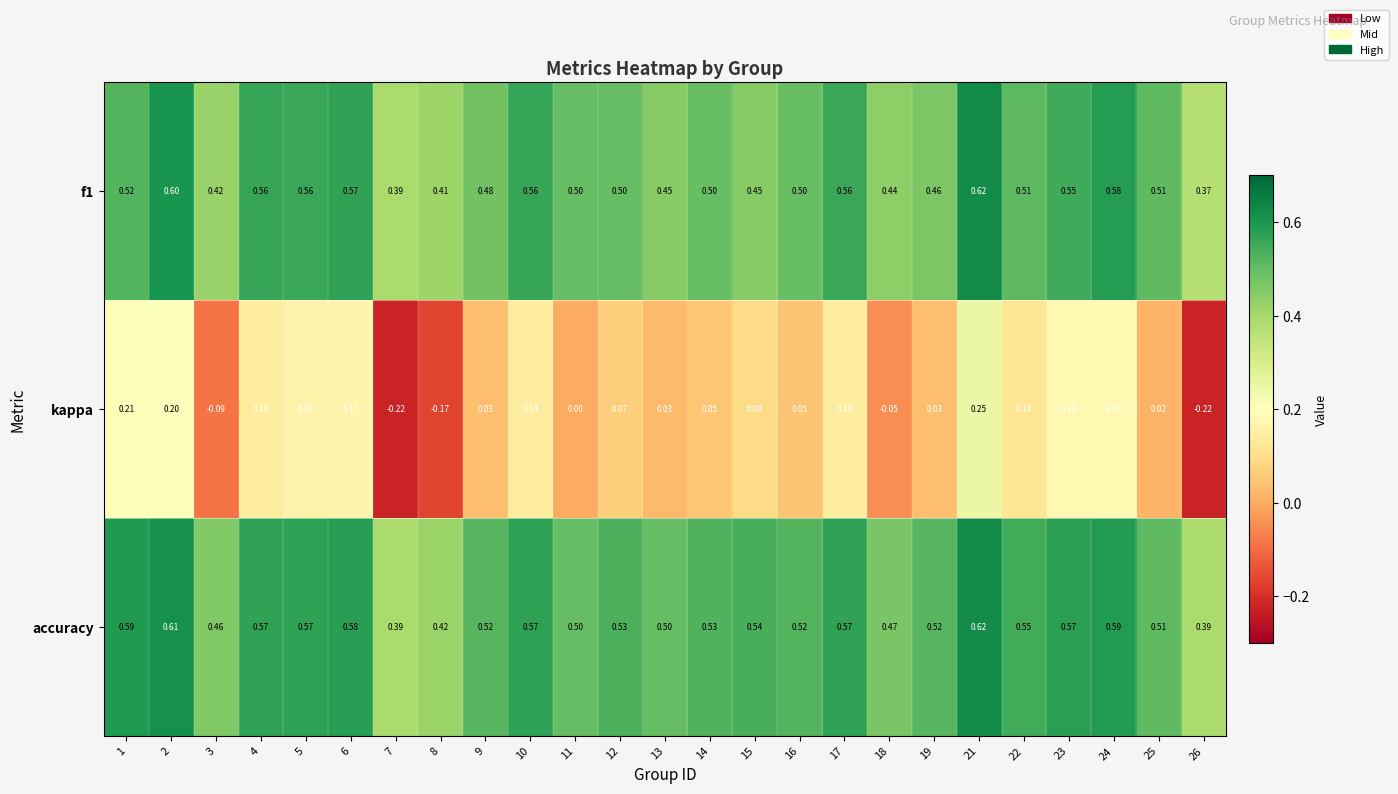

Between 14 and 26, which series saw the biggest shift?

kappa